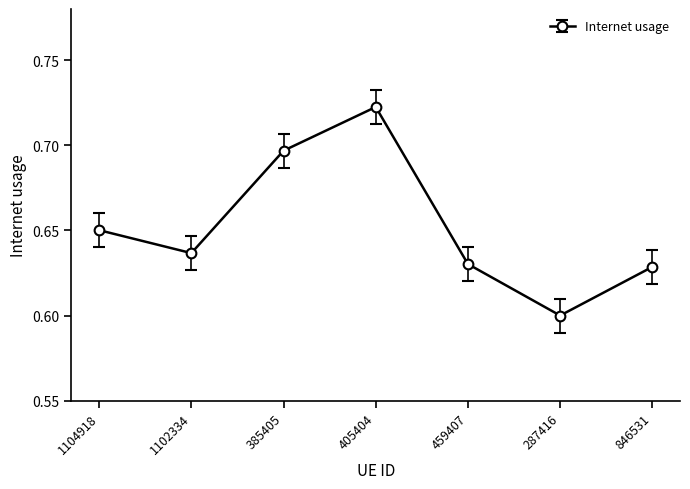

At which label is the value closest to 0?

287416